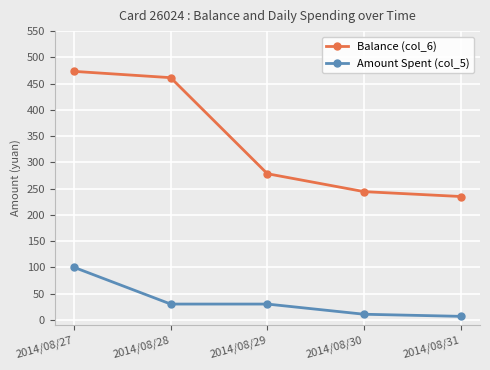

What is the difference between the maximum and second lowest values in the Amount Spent (col_5) series?

89.4